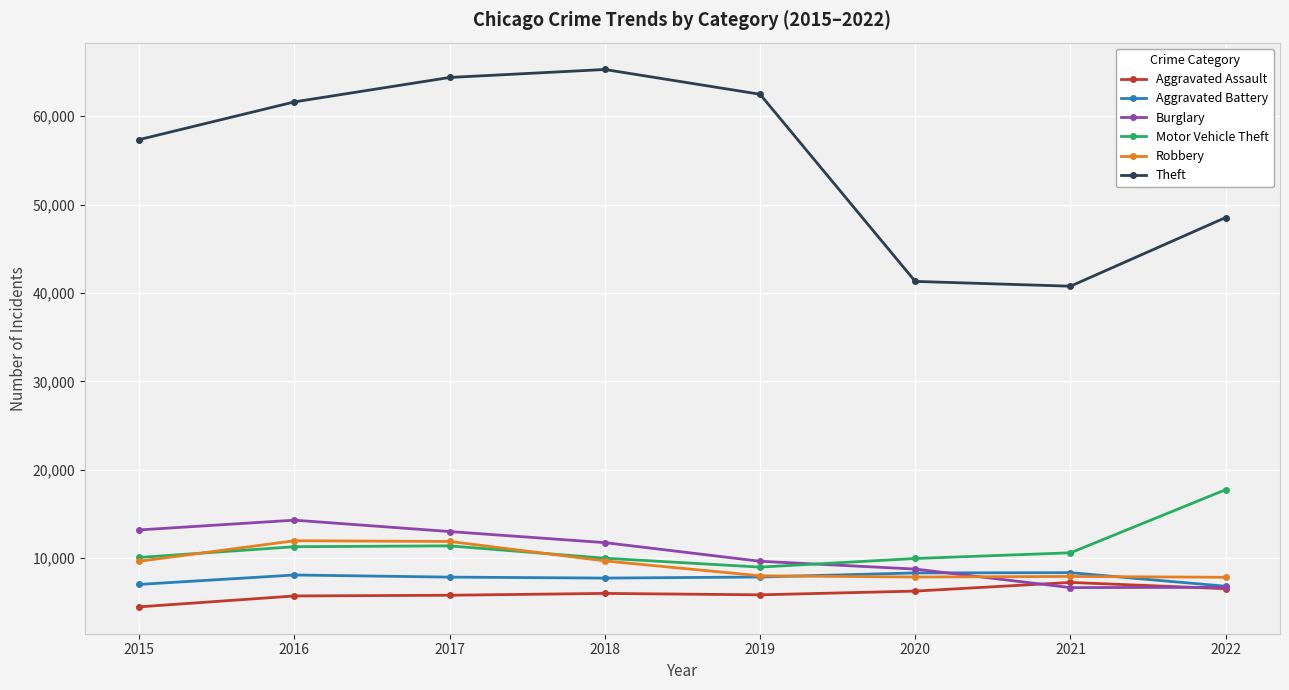

What is the value of the Theft point at the 1st from the left?

57350